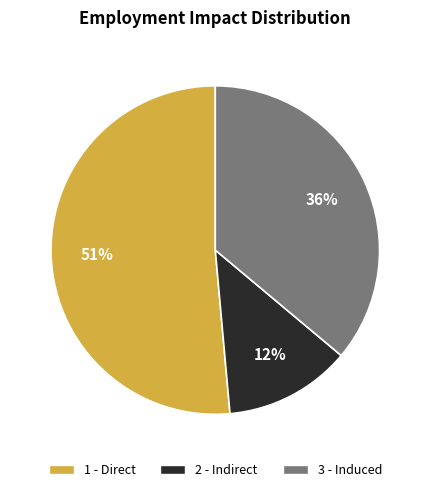

How many segments does this pie chart have?

3